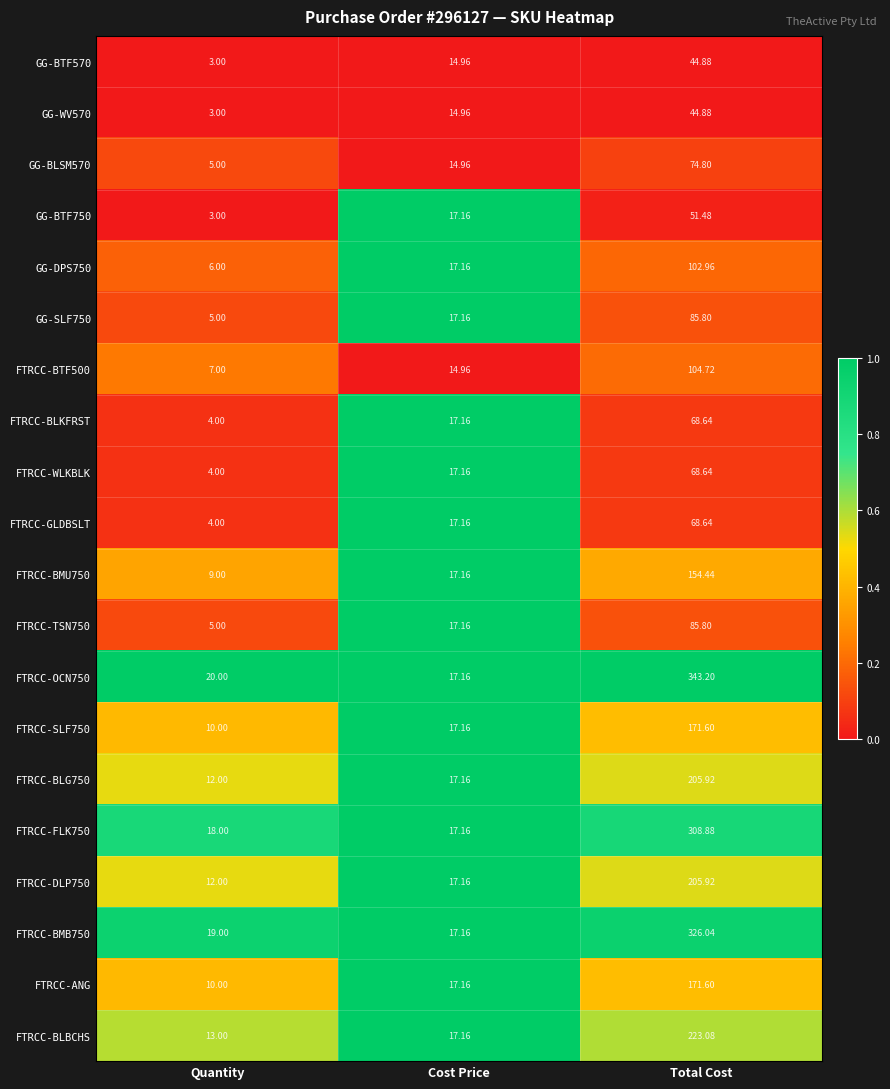

List the labels in order of FTRCC-BMU750 value, largest first.

Total Cost, Cost Price, Quantity